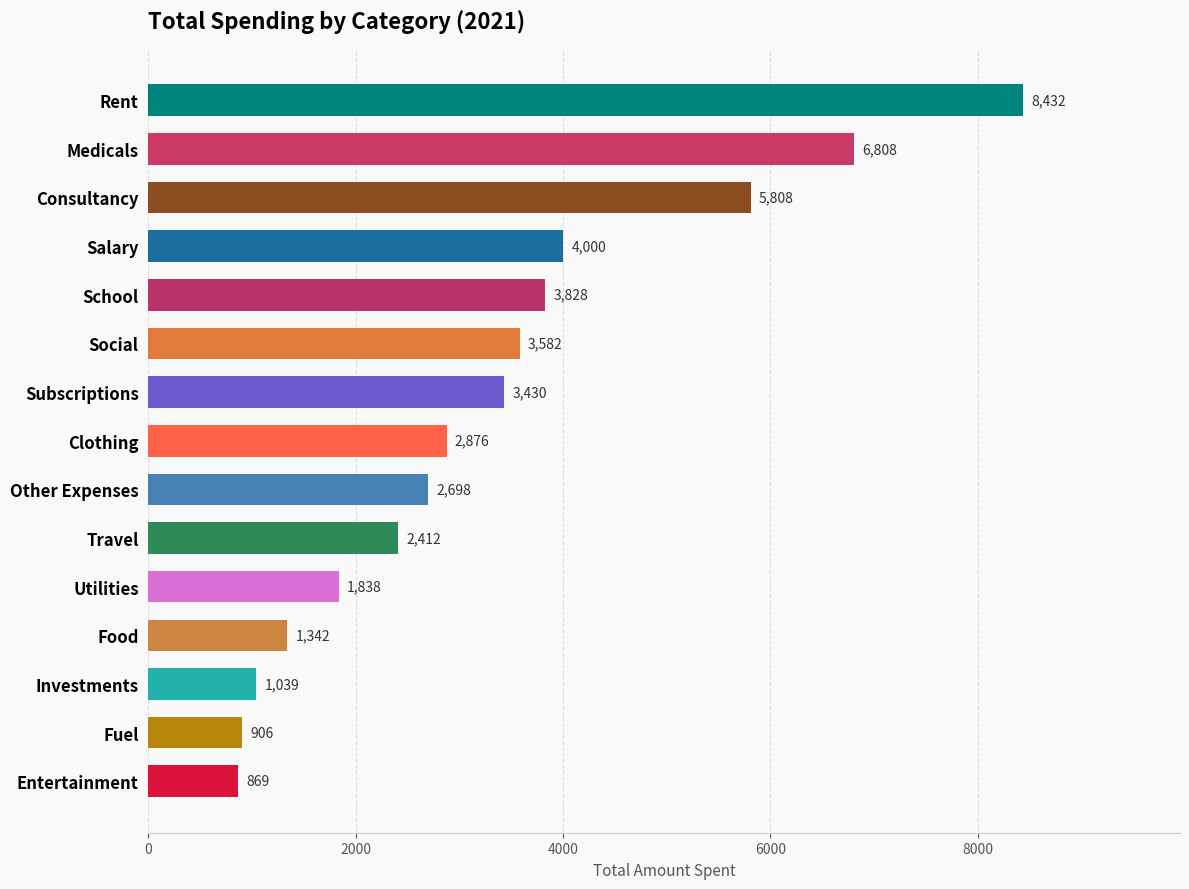

True or false: the data shows 1039 at Investments.

True